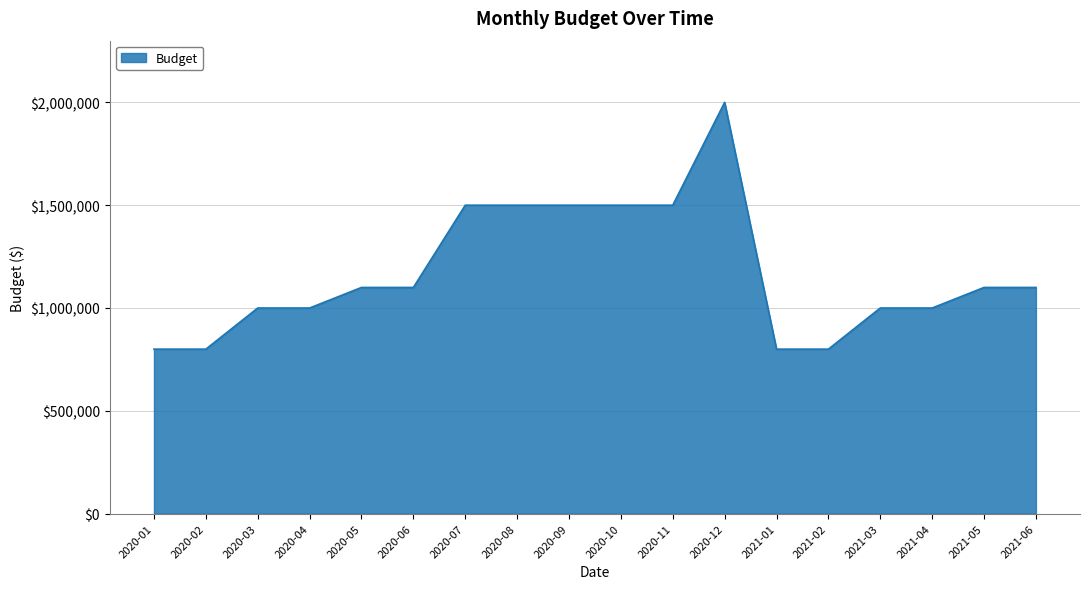

What is the minimum value shown in the chart?

800000